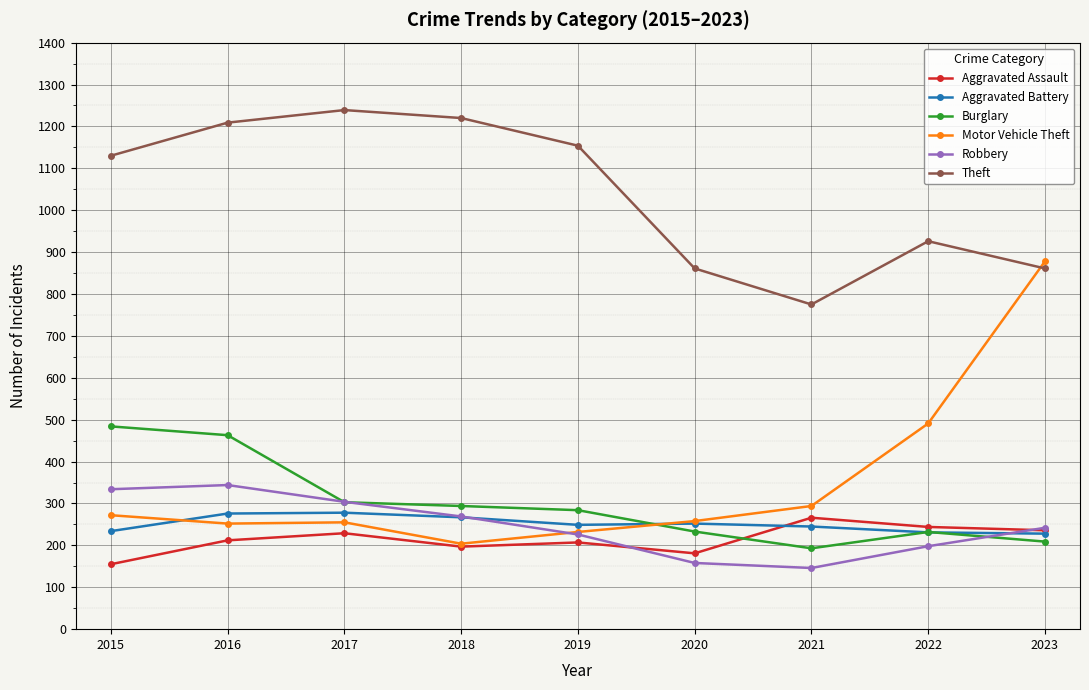

How many interior local valleys does the Robbery series have?

1